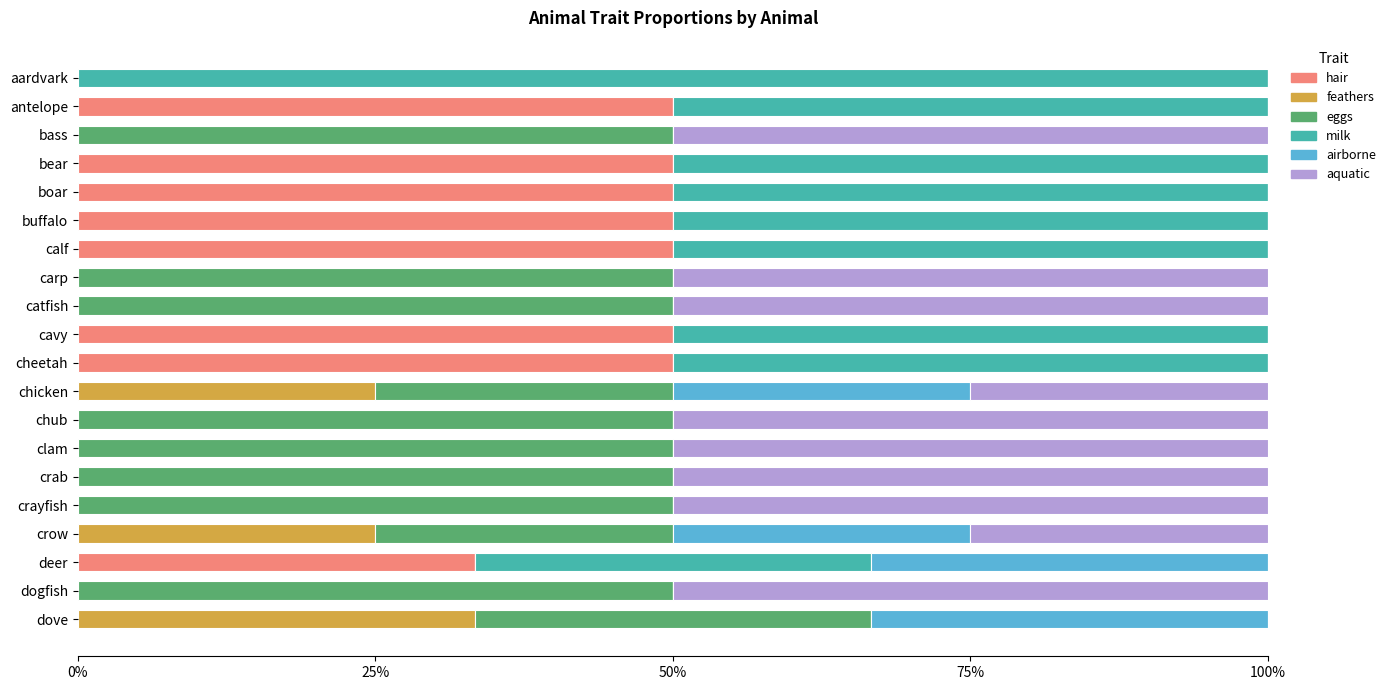

Reading left to right, extract all data points from this chart.

hair: 0.0	0.5	0.0	0.5	0.5	0.5	0.5	0.0	0.0	0.5	0.5	0.0	0.0	0.0	0.0	0.0	0.0	0.3	0.0	0.0
feathers: 0.0	0.0	0.0	0.0	0.0	0.0	0.0	0.0	0.0	0.0	0.0	0.2	0.0	0.0	0.0	0.0	0.2	0.0	0.0	0.3
eggs: 0.0	0.0	0.5	0.0	0.0	0.0	0.0	0.5	0.5	0.0	0.0	0.2	0.5	0.5	0.5	0.5	0.2	0.0	0.5	0.3
milk: 1.0	0.5	0.0	0.5	0.5	0.5	0.5	0.0	0.0	0.5	0.5	0.0	0.0	0.0	0.0	0.0	0.0	0.3	0.0	0.0
airborne: 0.0	0.0	0.0	0.0	0.0	0.0	0.0	0.0	0.0	0.0	0.0	0.2	0.0	0.0	0.0	0.0	0.2	0.3	0.0	0.3
aquatic: 0.0	0.0	0.5	0.0	0.0	0.0	0.0	0.5	0.5	0.0	0.0	0.2	0.5	0.5	0.5	0.5	0.2	0.0	0.5	0.0